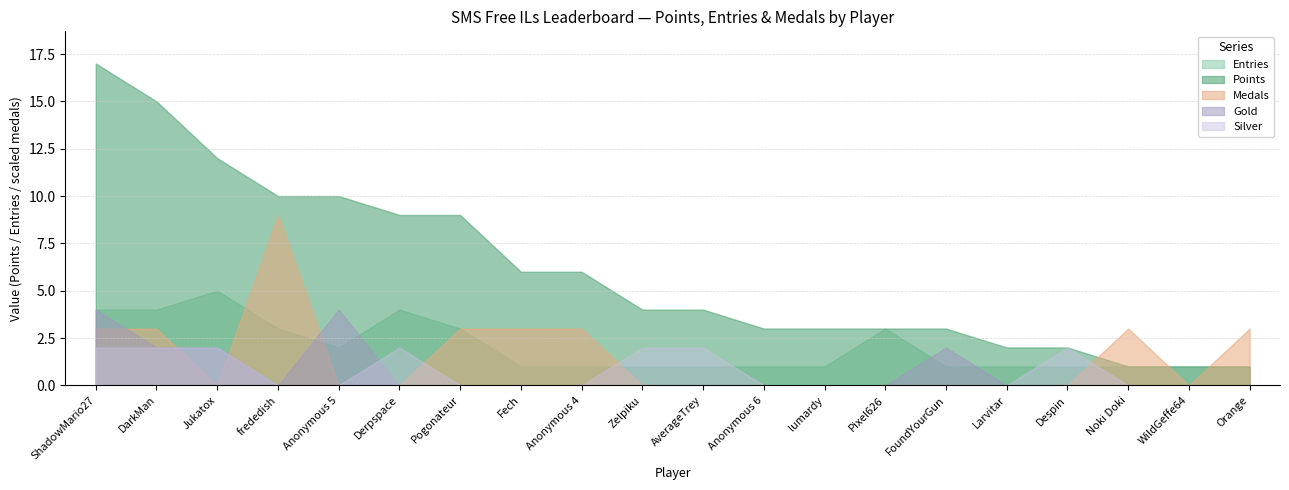

Which category has the highest value across all series?

ShadowMario27